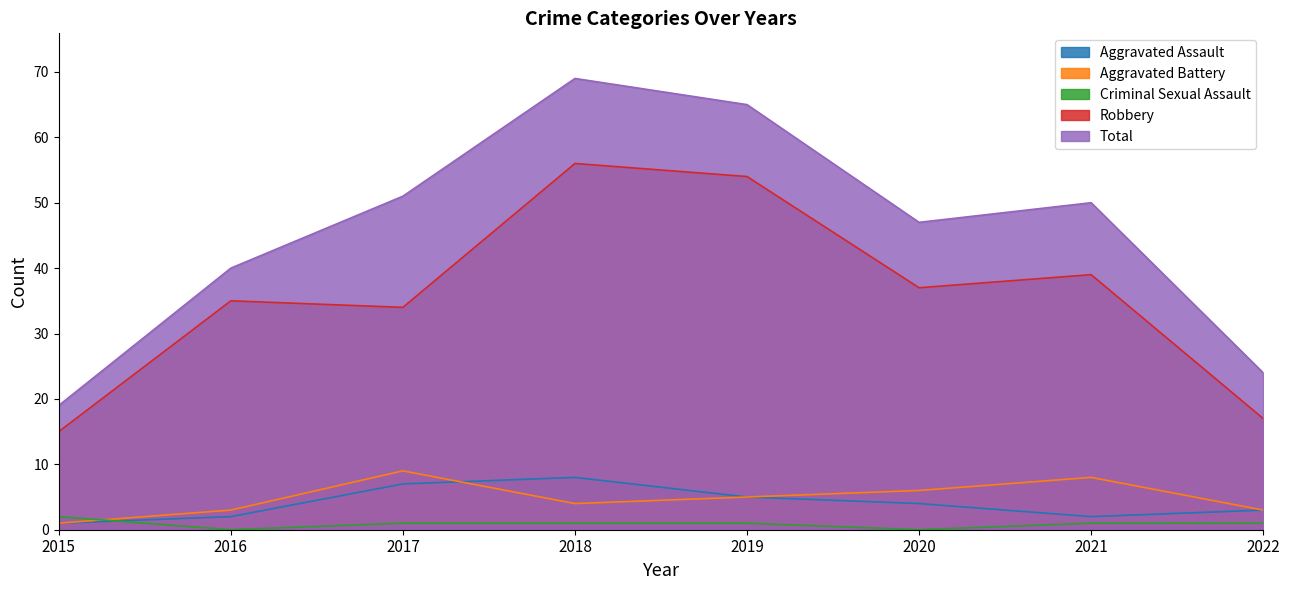

At which label is Total closest to 44?

2020